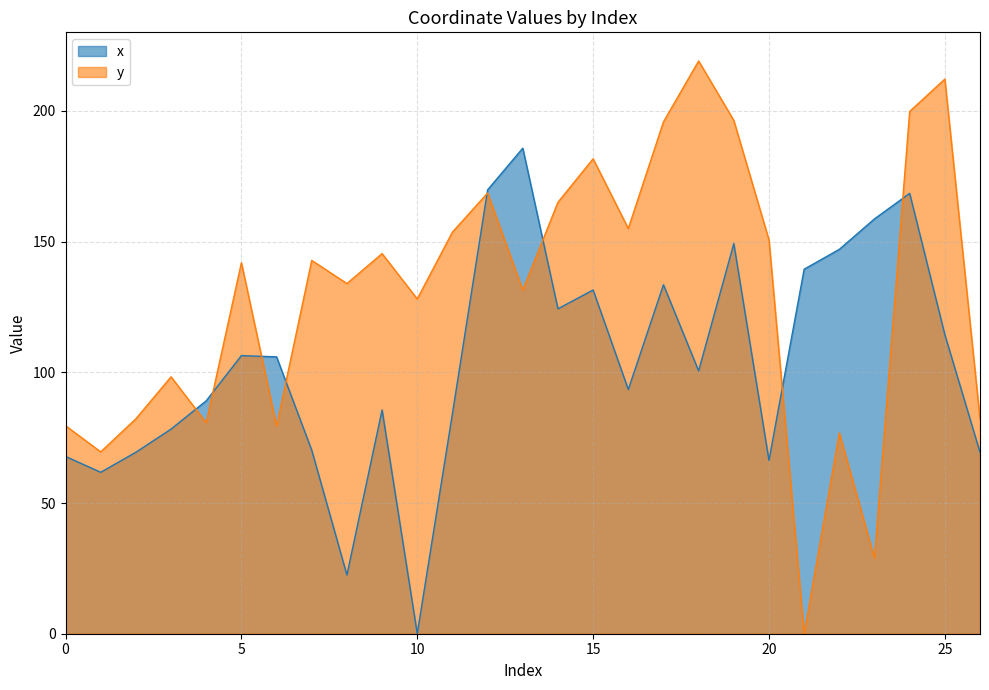

Rank the series by their average value, from highest to lowest.

y, x